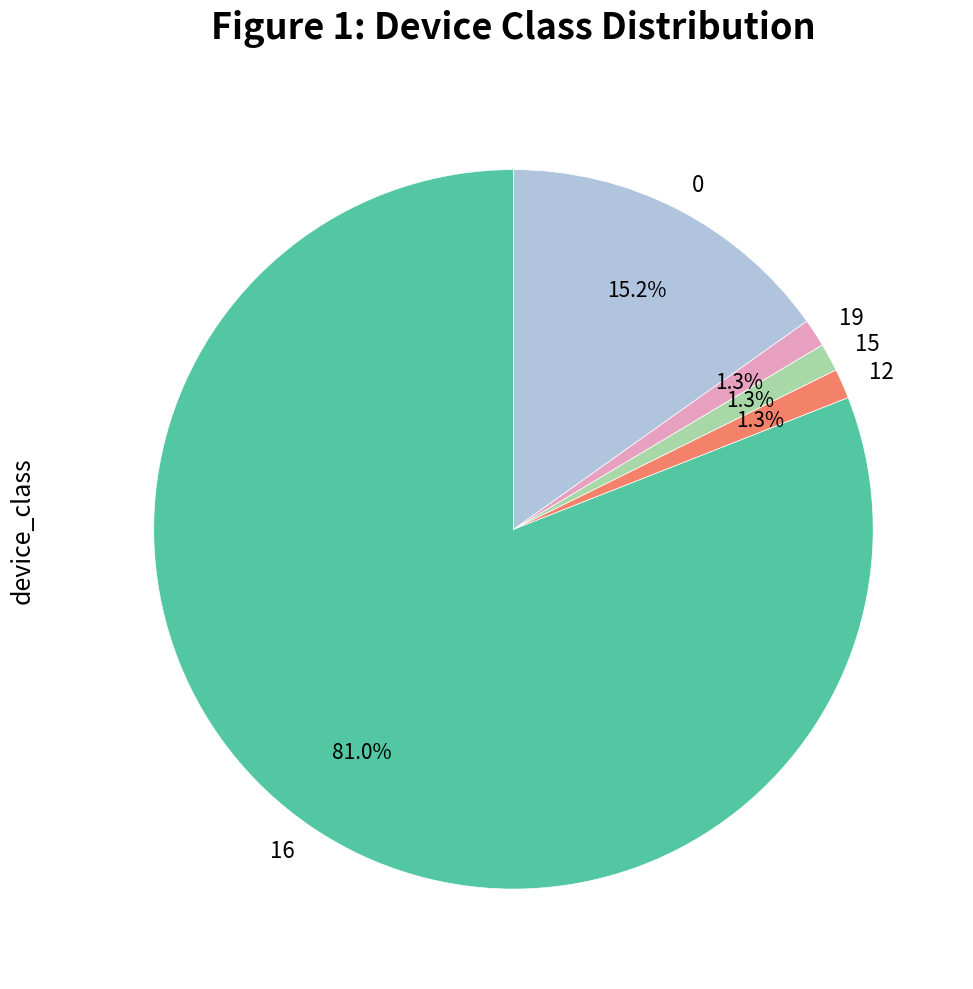

Is it true that 0 is 29% of the pie?

False